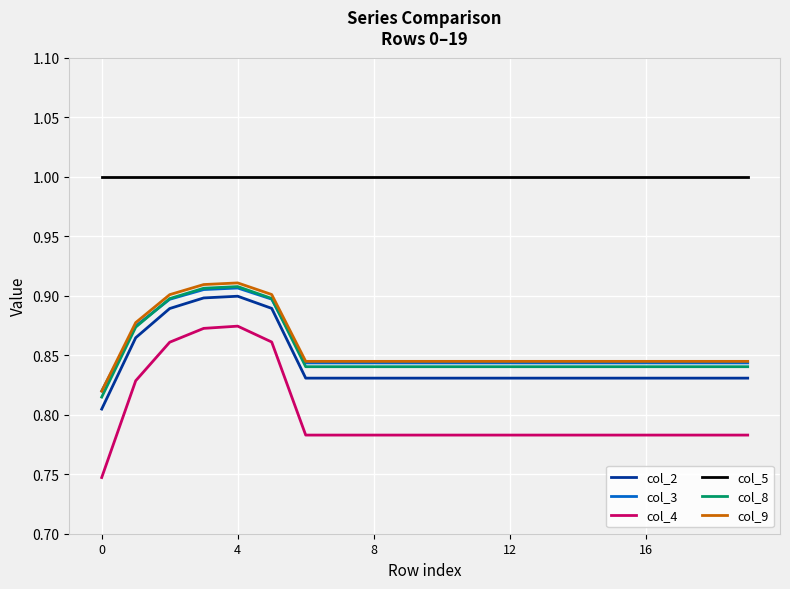

Which series has the largest total across all categories?

col_5